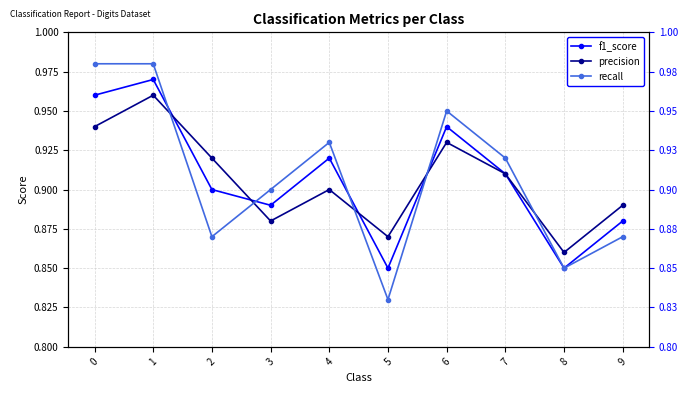

Which series has the largest range (max minus min)?

recall